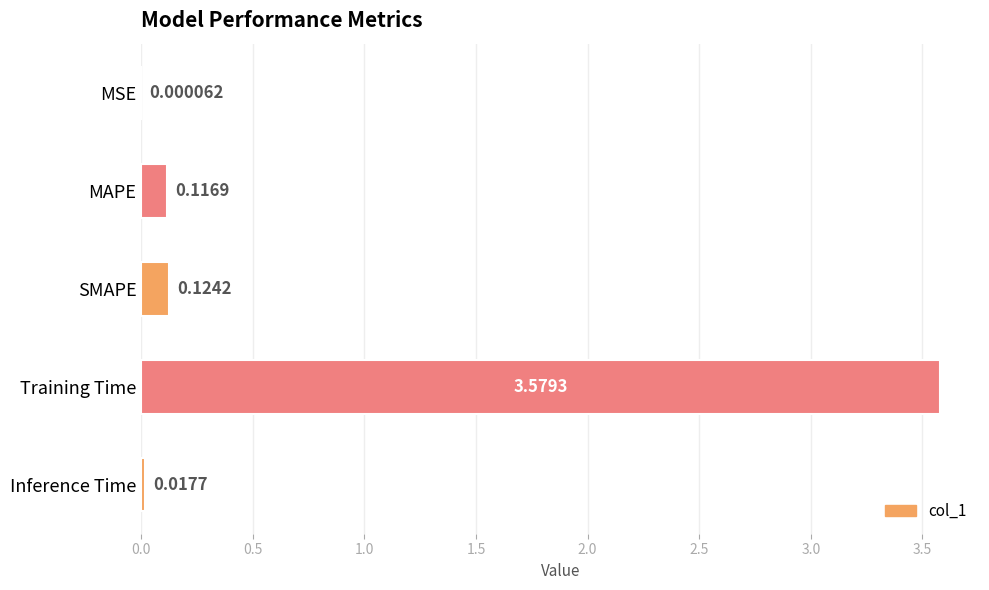

What is the sum of all values?

3.8